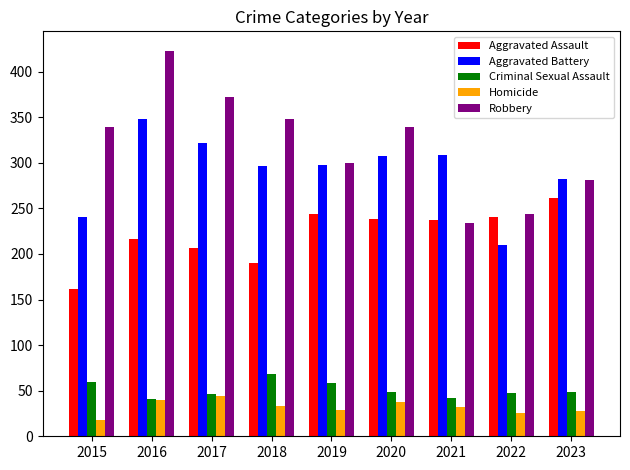

Between 2015 and 2023, which series saw the biggest shift?

Aggravated Assault